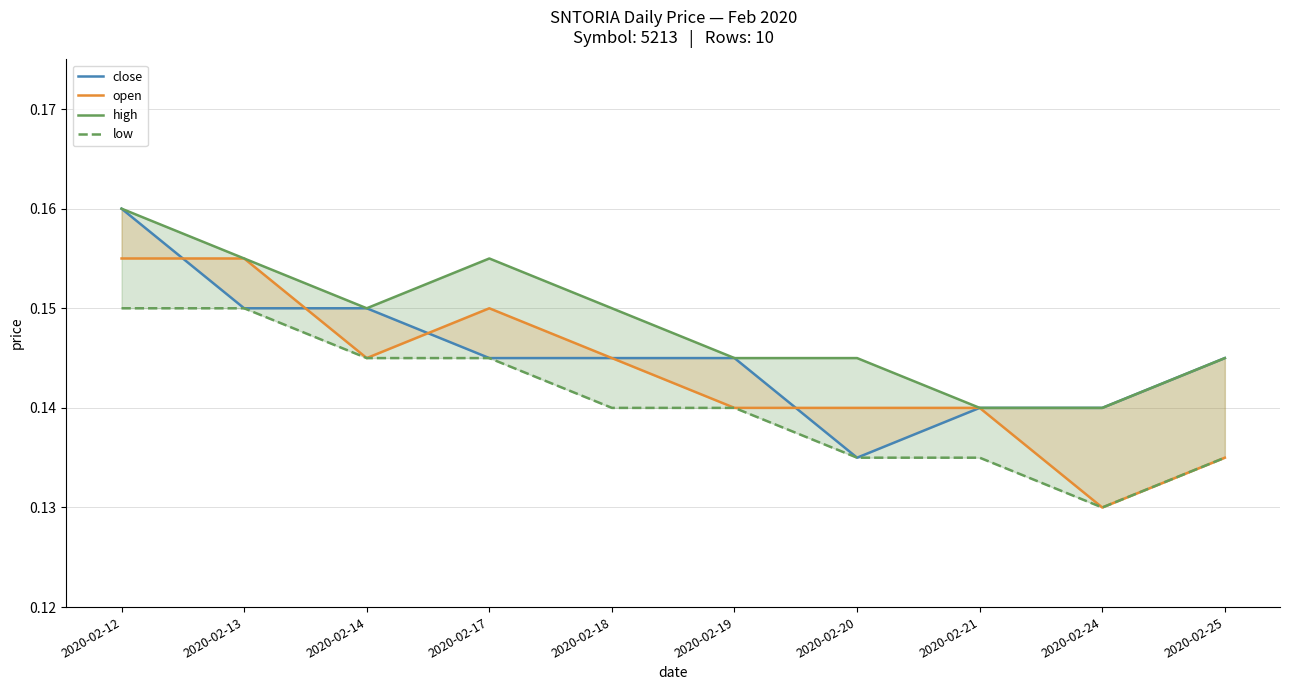

Reading left to right, list all the values displayed in this chart.

close: 0.2	0.1	0.1	0.1	0.1	0.1	0.1	0.1	0.1	0.1
open: 0.2	0.2	0.1	0.1	0.1	0.1	0.1	0.1	0.1	0.1
high: 0.2	0.2	0.1	0.2	0.1	0.1	0.1	0.1	0.1	0.1
low: 0.1	0.1	0.1	0.1	0.1	0.1	0.1	0.1	0.1	0.1